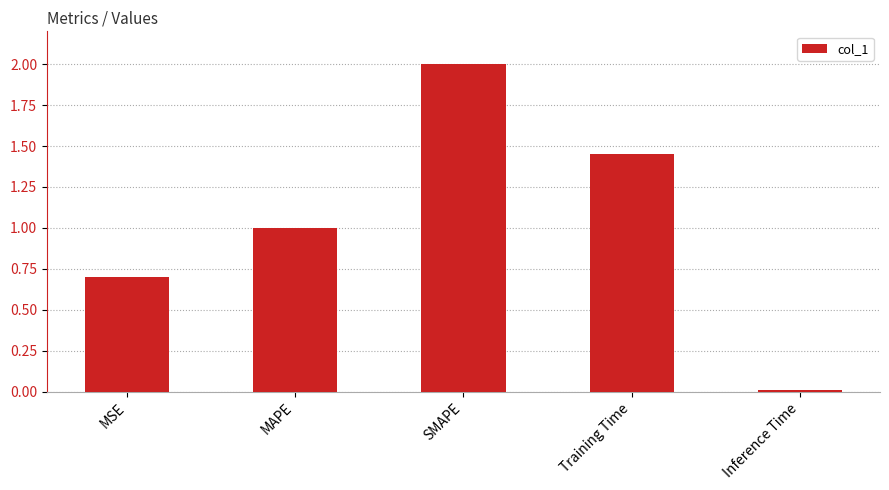

What is the difference between the maximum and minimum values?

2.0